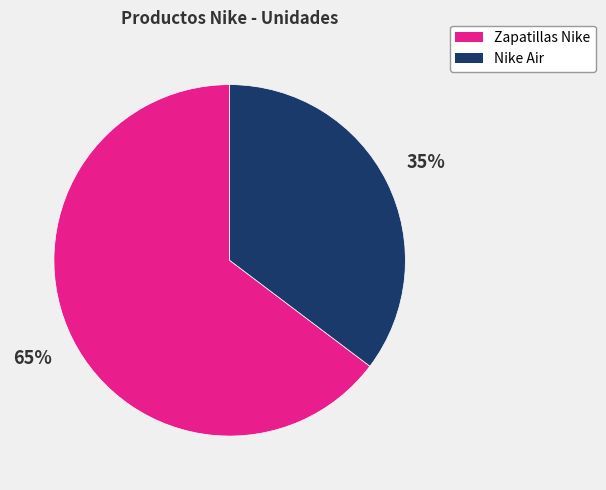

Combined, do Nike Air and Zapatillas Nike account for over 50%?

Yes